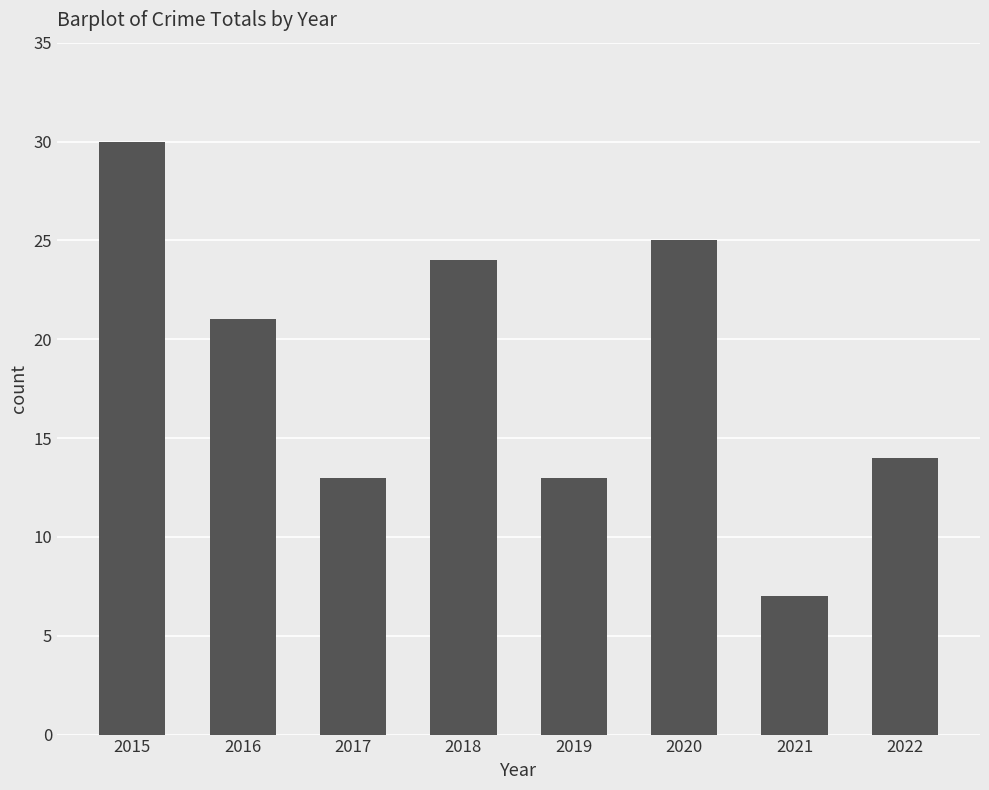

At which label does the data first exceed 21?

2015